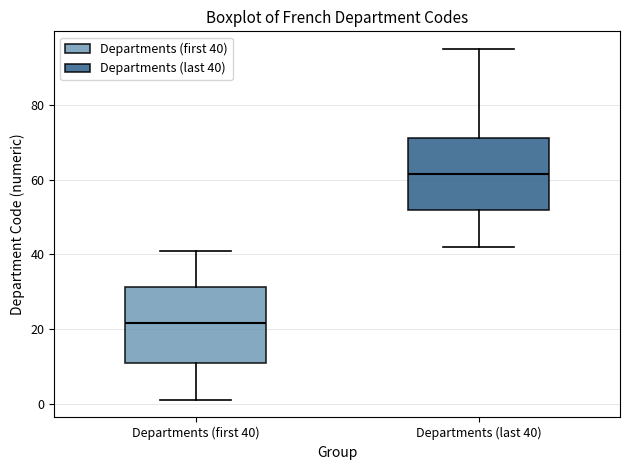

Which box's median line is the lowest?

Departments (first 40)